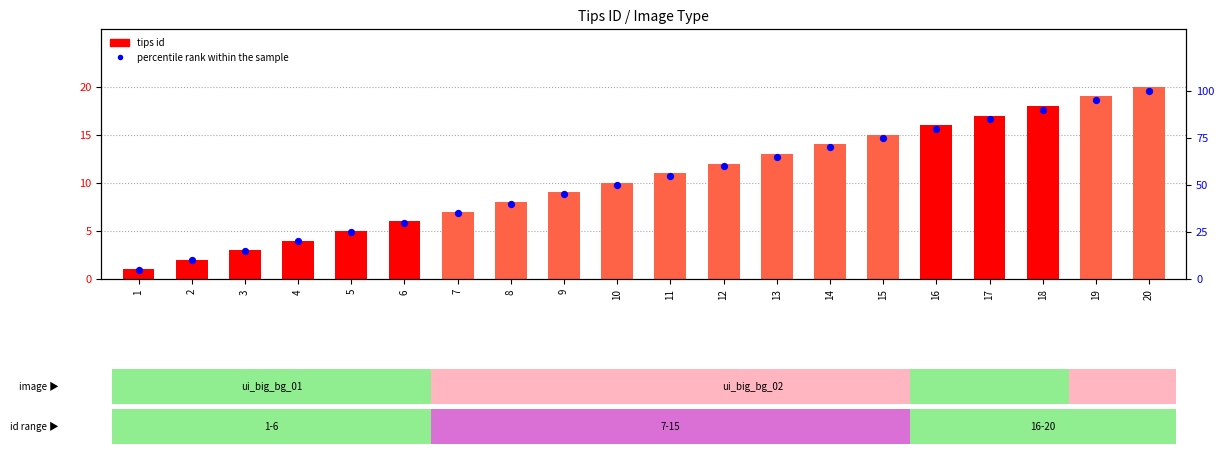

Which series reaches the minimum Y coordinate?

tips id